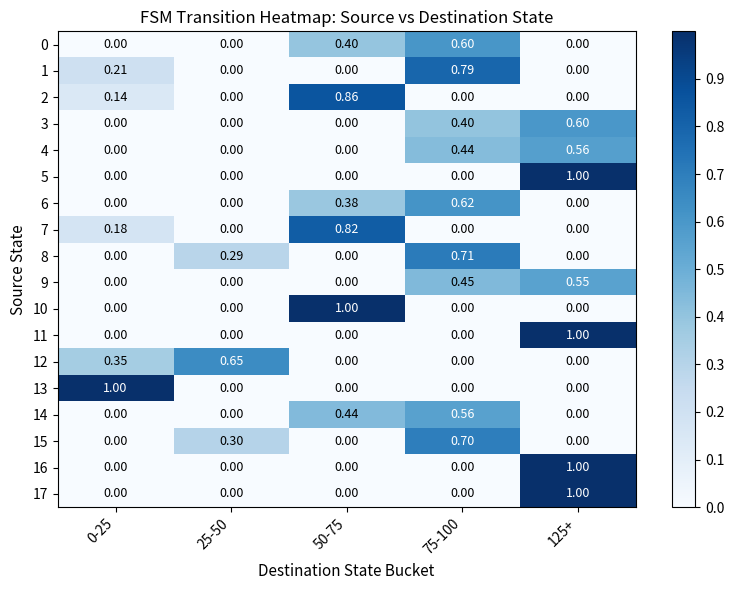

Count the number of data series in this chart.

18